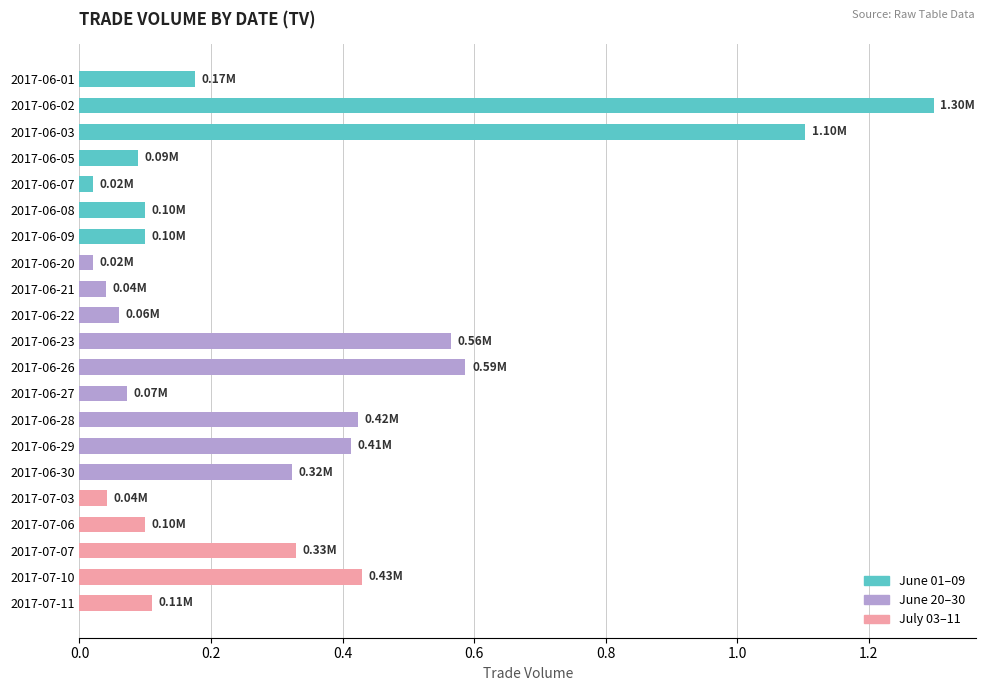

What is the difference between the maximum and second lowest values?

1.3